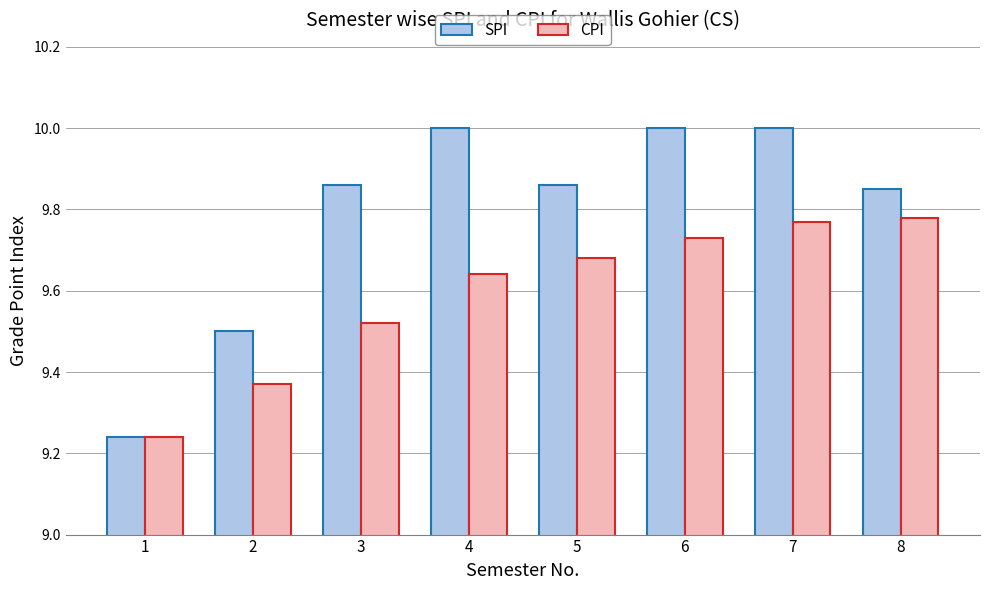

What is the difference between the SPI values at 6 and 5?

0.1